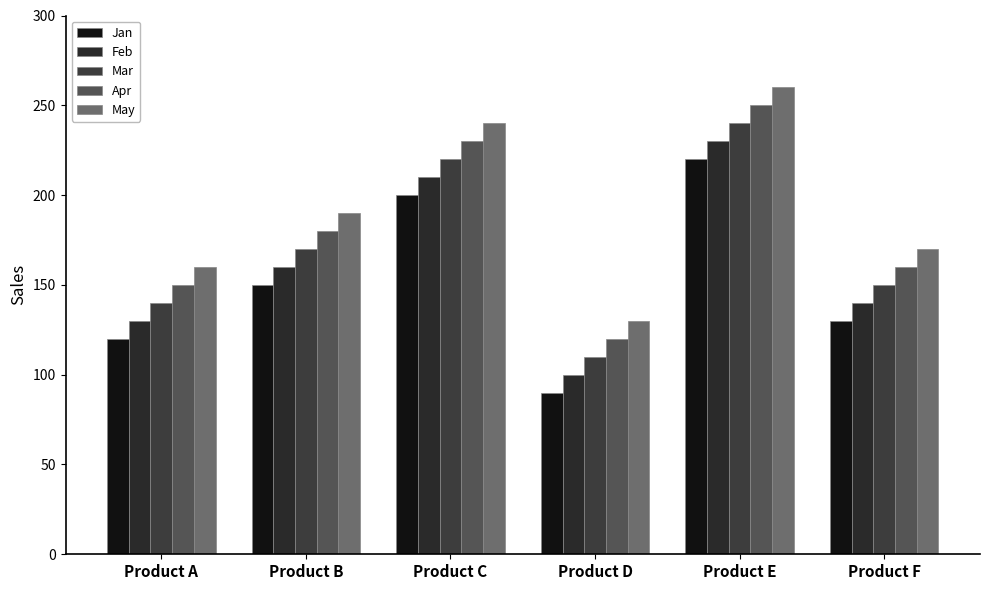

True or false: Jan has a value of 90 at Product D.

True